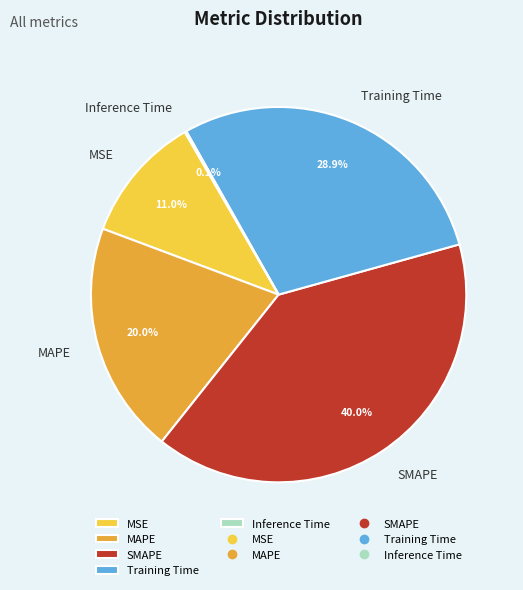

The SMAPE slice represents 40% of the pie. True or false?

True